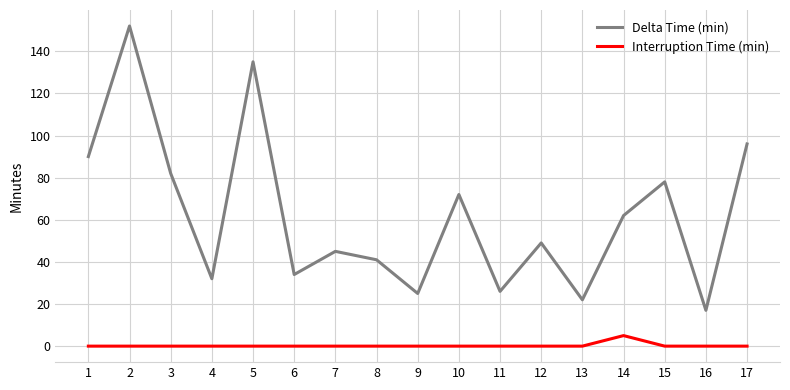

How many interior local valleys does the Delta Time (min) series have?

6